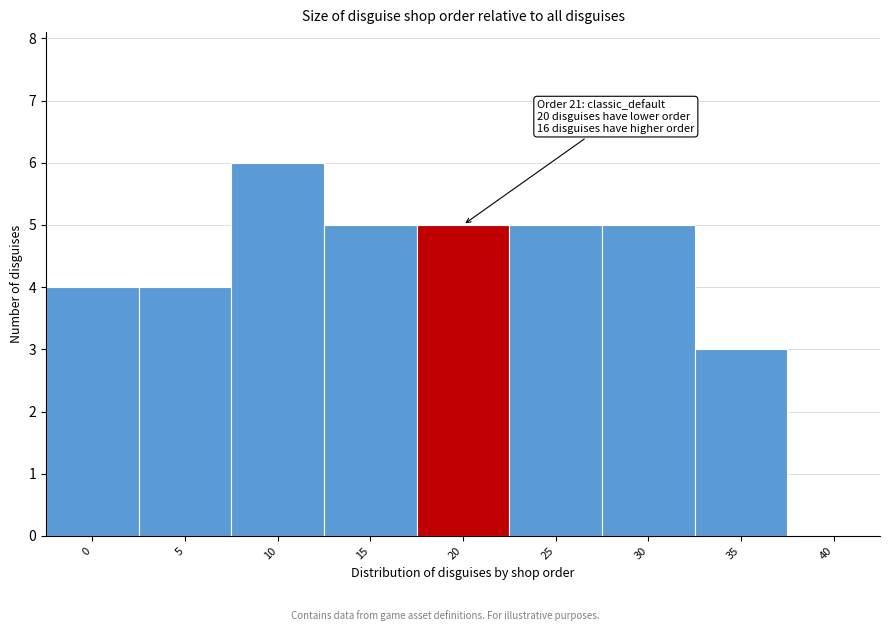

Reading left to right, list all the values displayed in this chart.

0=4	5=4	10=6	15=5	20=5	25=5	30=5	35=3	40=0